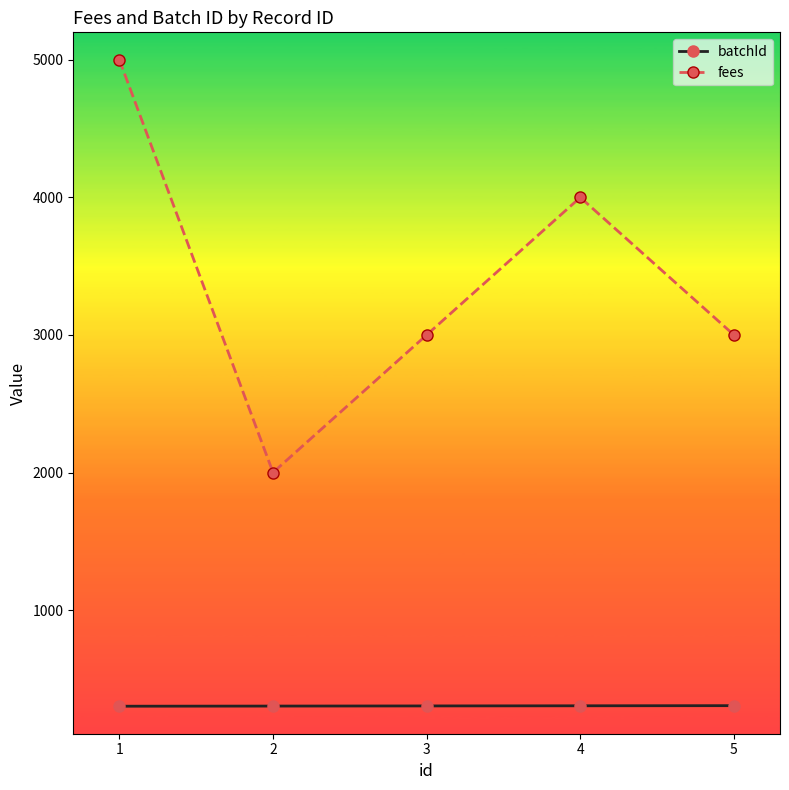

What is the average value of the fees series?

3400